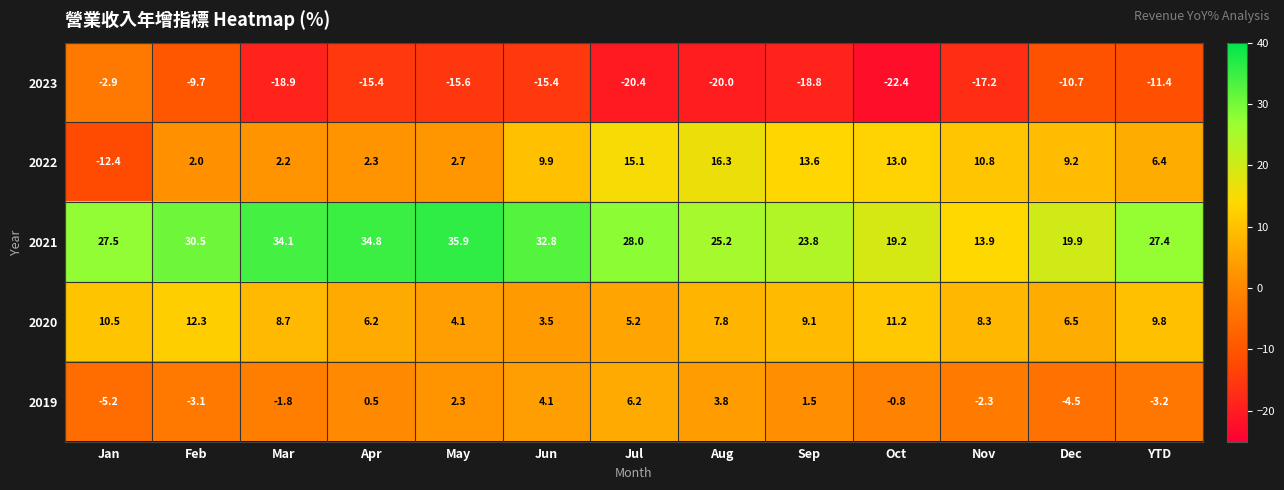

How many series are shown in this chart?

5